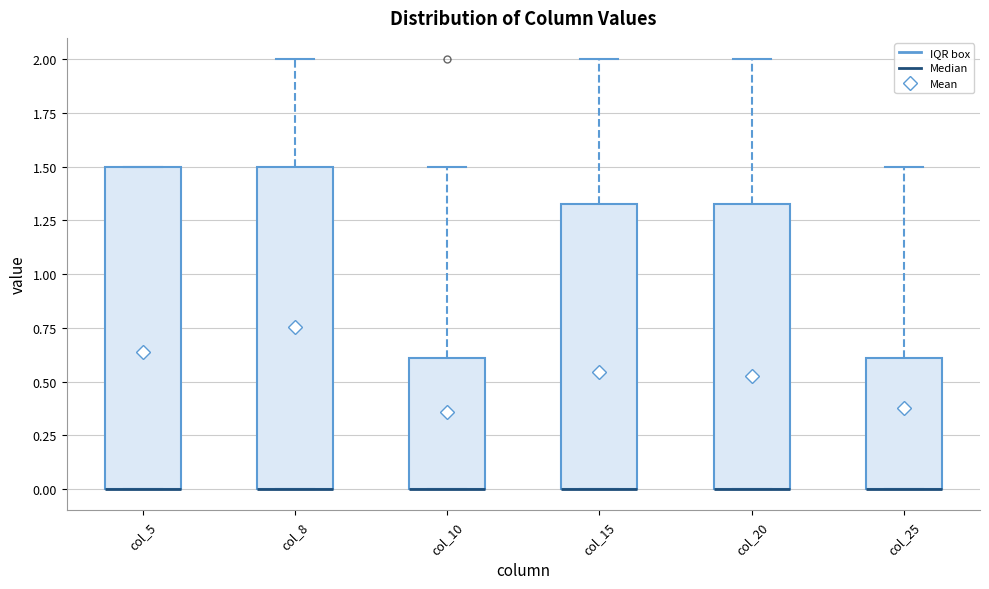

Where is the lower edge of the box for col_20 on the y-axis? The values are not printed on the chart, so give them approximately, as read against the axis.

0.00